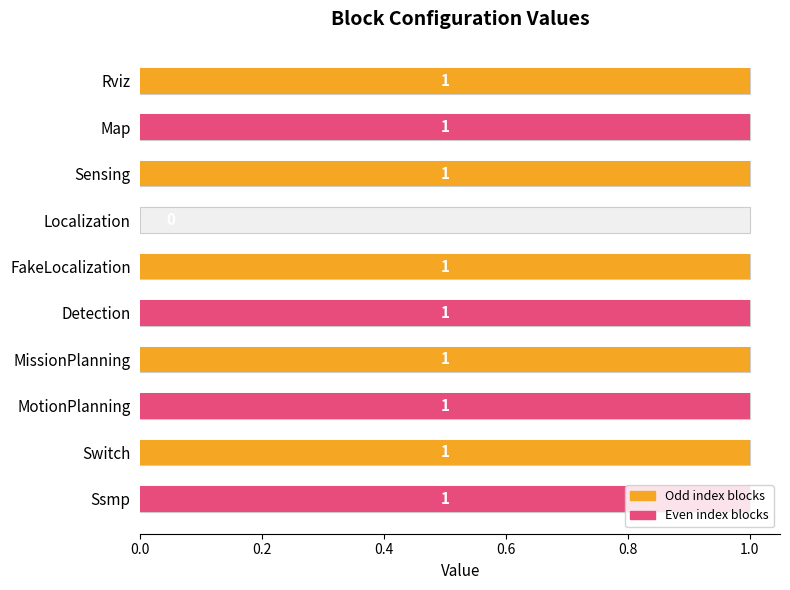

Are the bars horizontal?

Yes